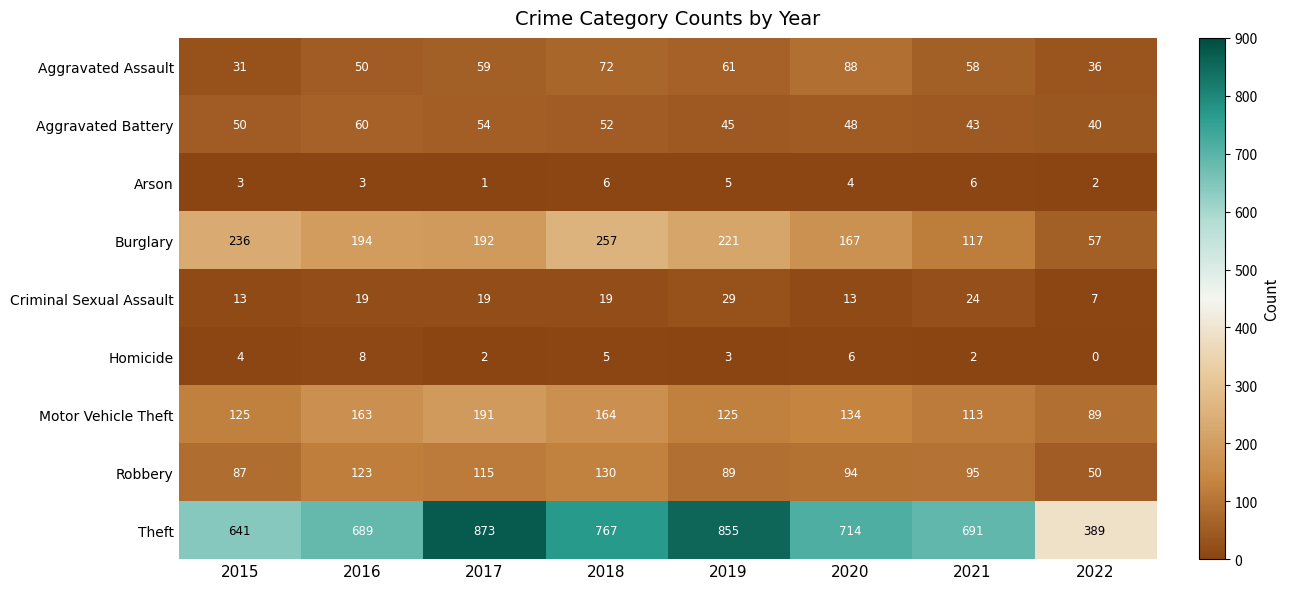

Which series has the largest total across all categories?

Theft